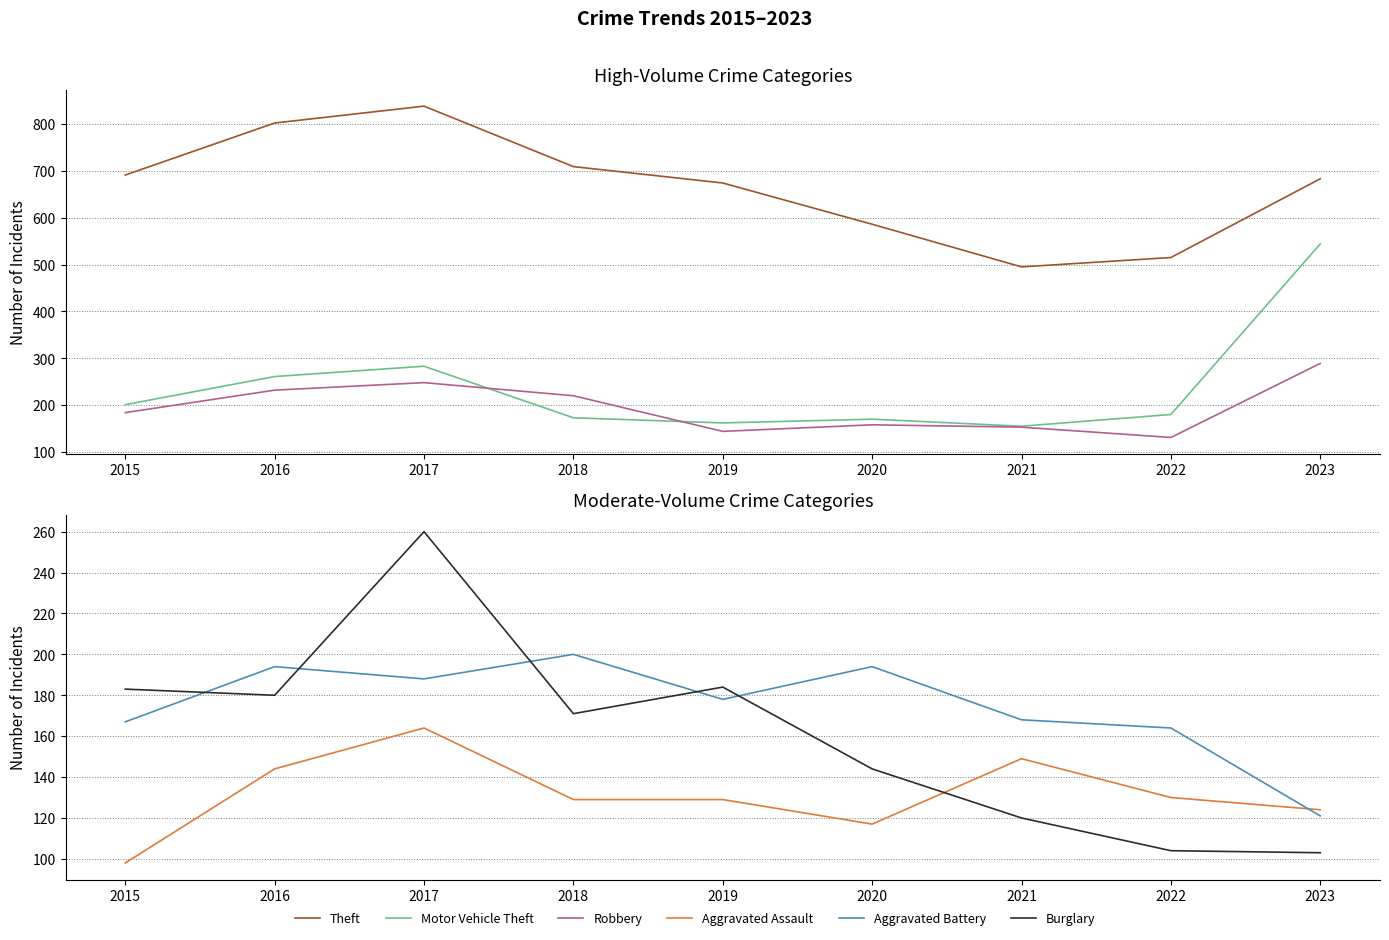

Reading left to right, what are all the values shown in this chart?

Theft: 2015=691	2016=802	2017=838	2018=709	2019=674	2020=586	2021=495	2022=515	2023=683
Motor Vehicle Theft: 2015=201	2016=261	2017=283	2018=173	2019=162	2020=170	2021=155	2022=180	2023=544
Robbery: 2015=184	2016=232	2017=248	2018=220	2019=144	2020=158	2021=153	2022=131	2023=289
Aggravated Assault: 2015=98	2016=144	2017=164	2018=129	2019=129	2020=117	2021=149	2022=130	2023=124
Aggravated Battery: 2015=167	2016=194	2017=188	2018=200	2019=178	2020=194	2021=168	2022=164	2023=121
Burglary: 2015=183	2016=180	2017=260	2018=171	2019=184	2020=144	2021=120	2022=104	2023=103